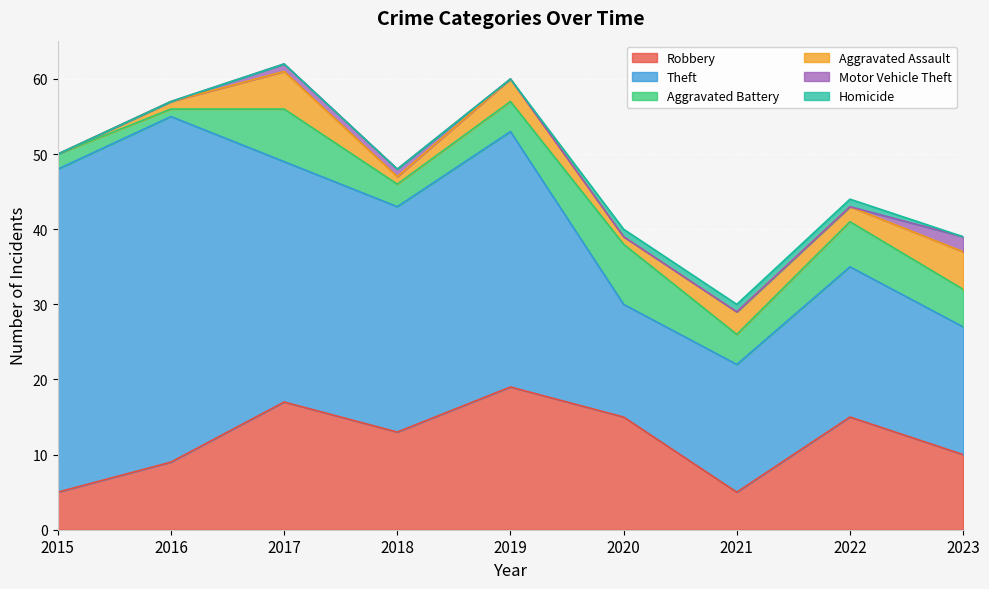

True or false: Motor Vehicle Theft and Homicide cross at least once.

True